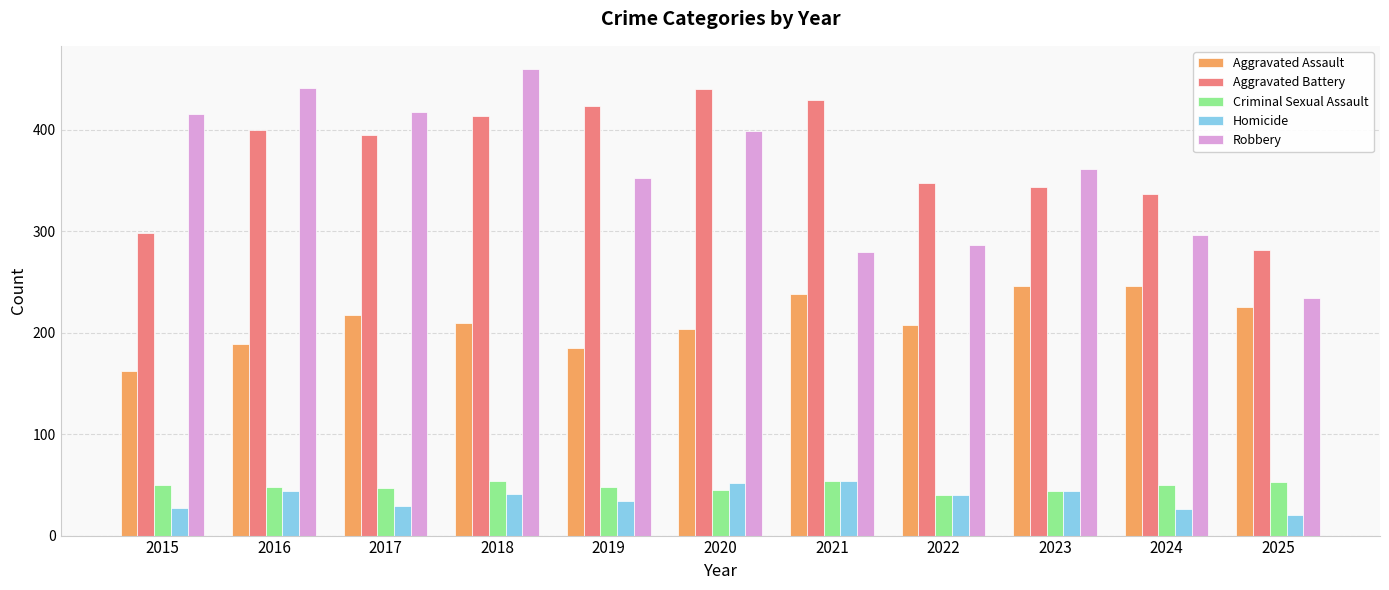

Is it true that Aggravated Battery equals 282 at 2025?

True